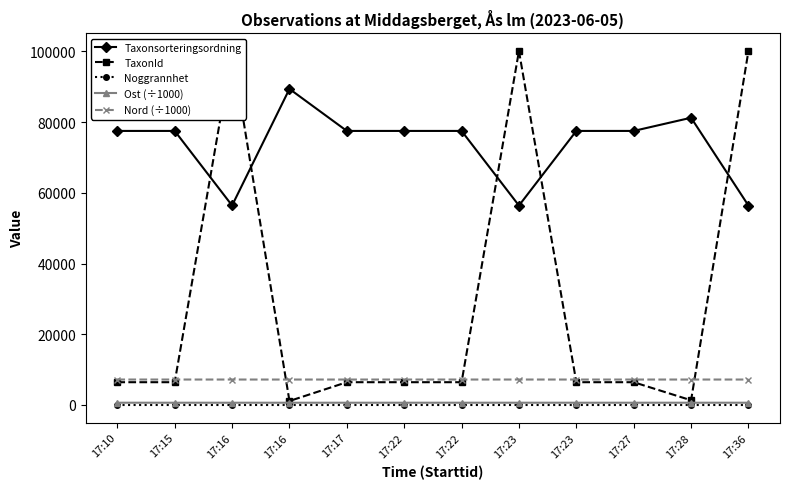

Which category has the highest value in the Ost (÷1000) series?

17:28